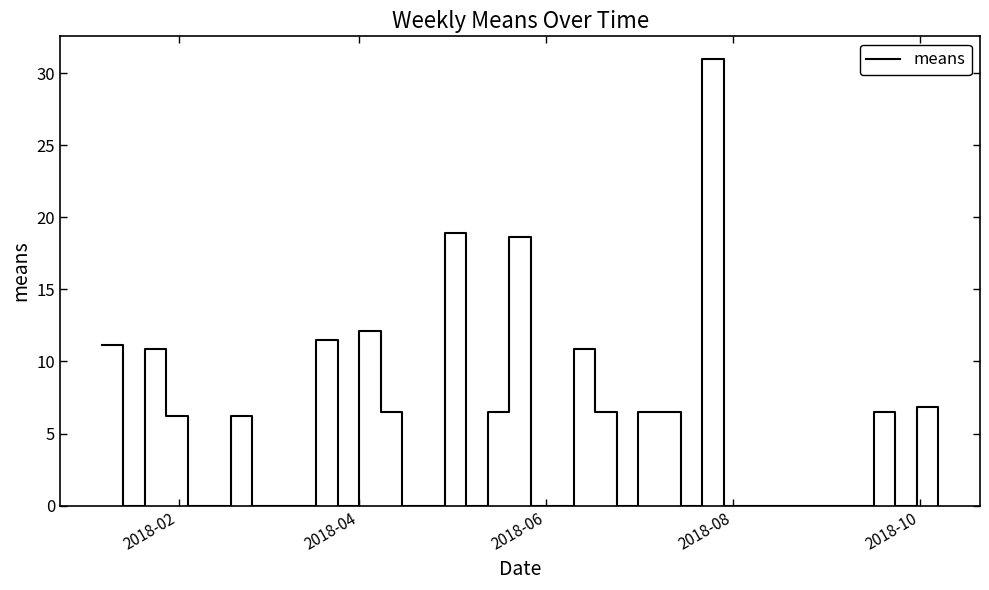

What is the maximum value shown in the chart?

31.0